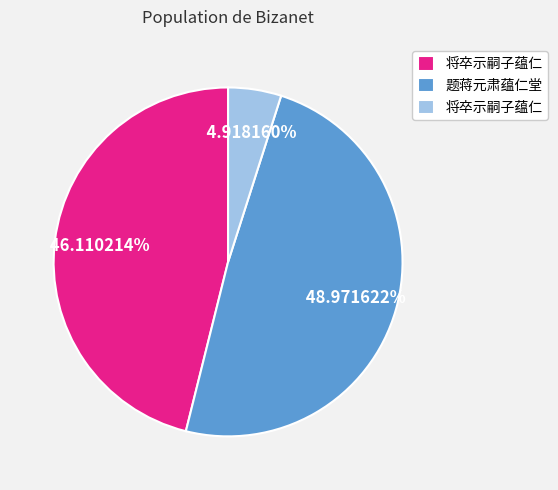

Is there any slice that represents more than half of the pie?

No